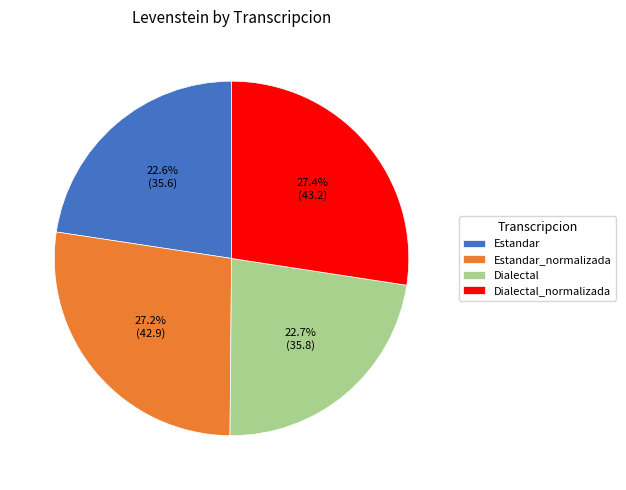

To the nearest percent, what portion does Estandar represent?

23%